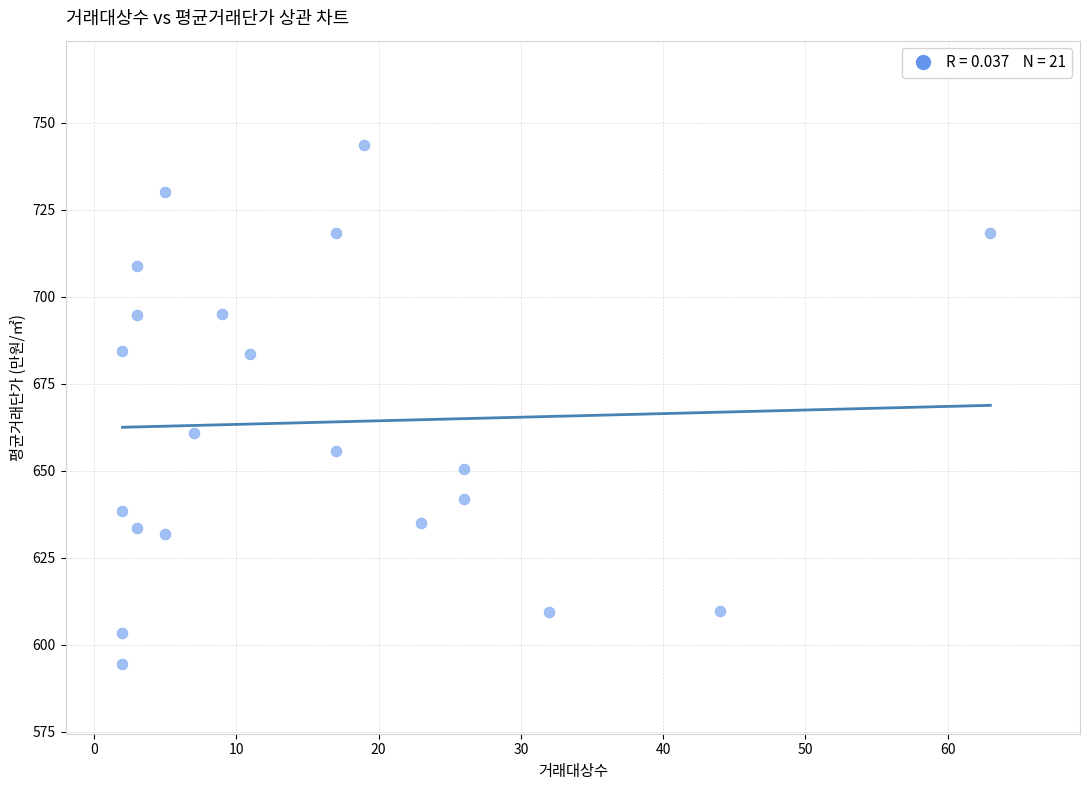

What is the range of X values (max minus min)?

61.0